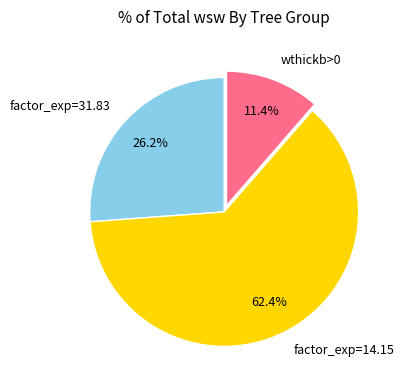

Which category has the smallest portion of the pie?

wthickb>0